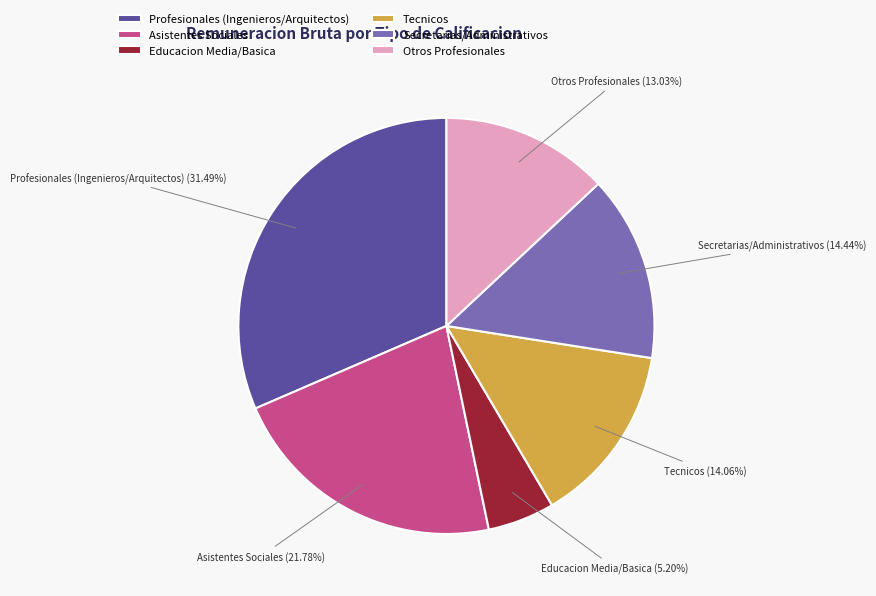

Which slice is the largest?

Profesionales (Ingenieros/Arquitectos)